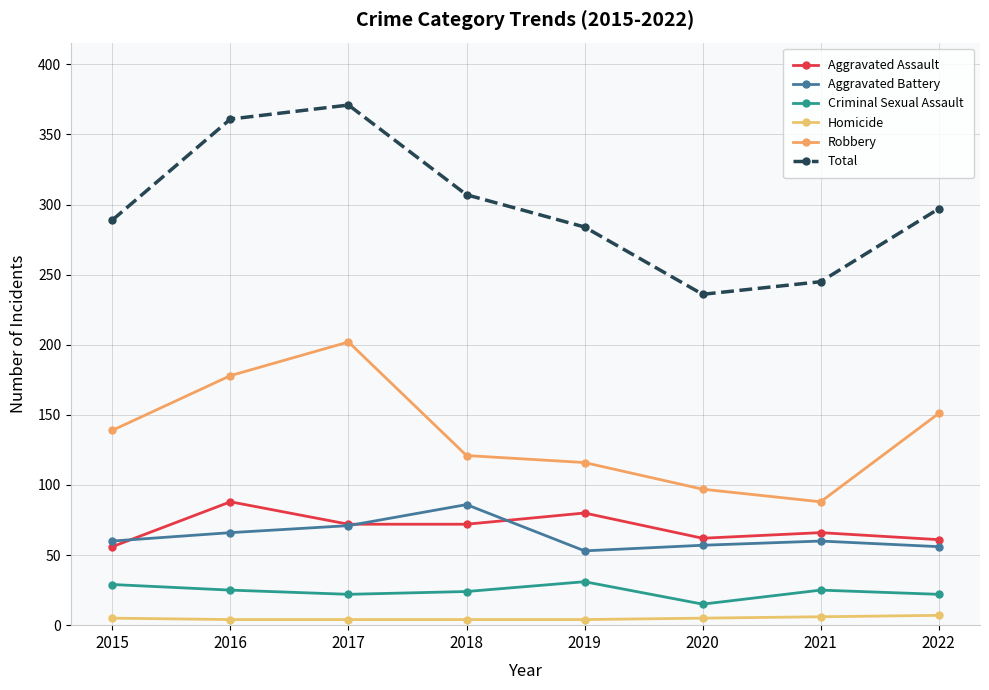

True or false: Aggravated Assault and Total intersect in this chart.

False